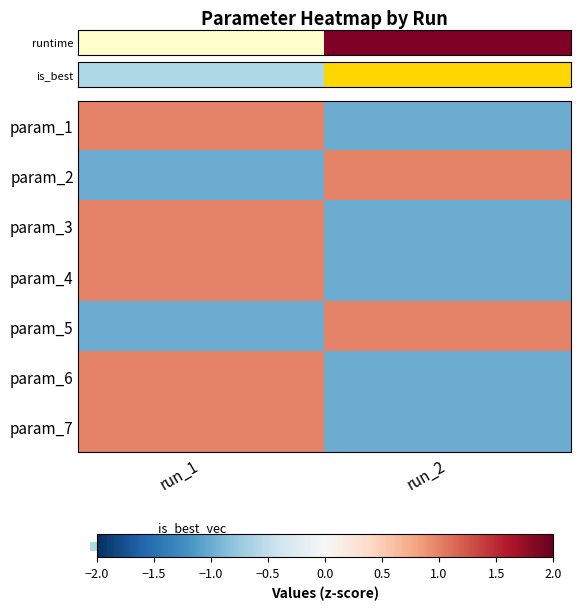

How many series are shown in this chart?

7